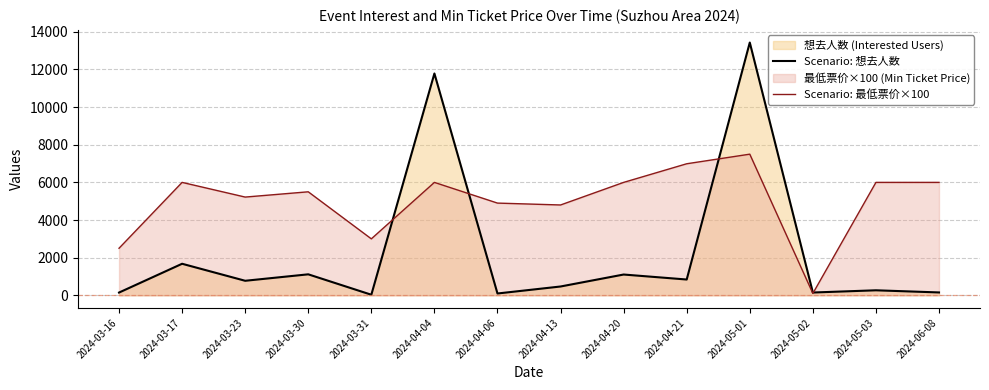

Where is the first local maximum for Scenario: 最低票价×100?

2024-03-17